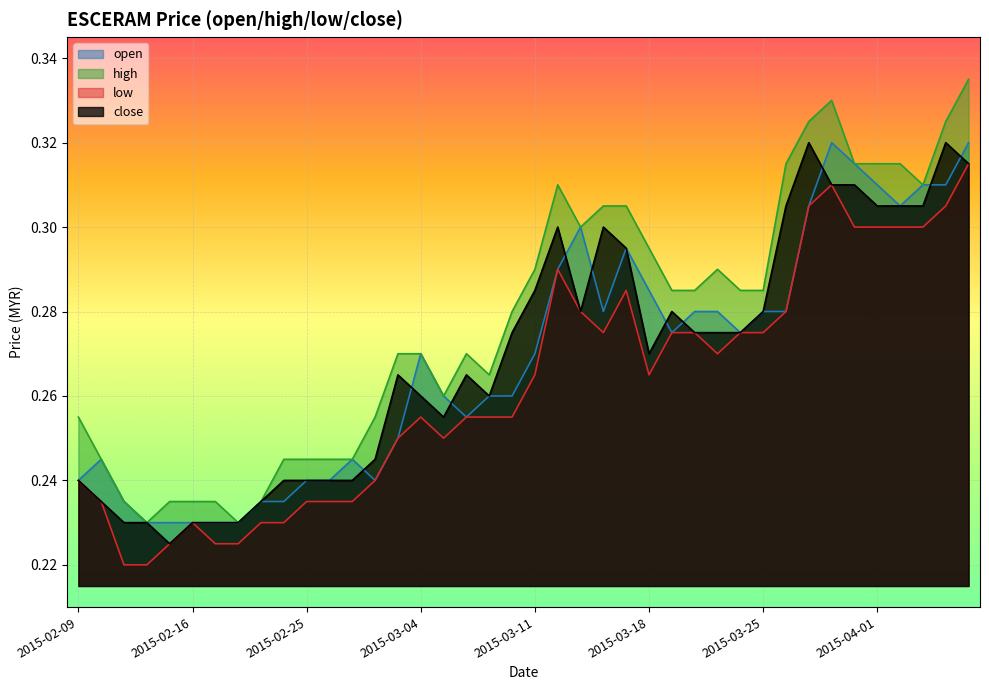

True or false: open and high cross at least once.

False